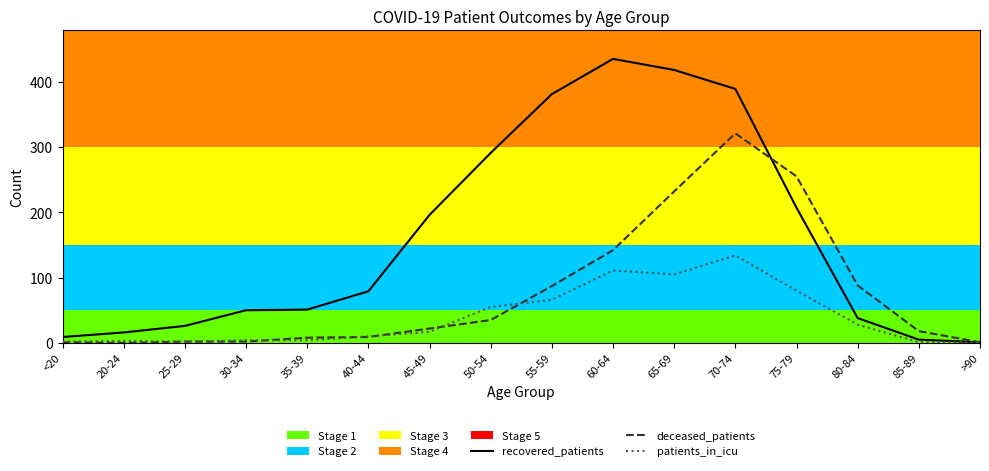

Read the recovered_patients value at 20-24.

16